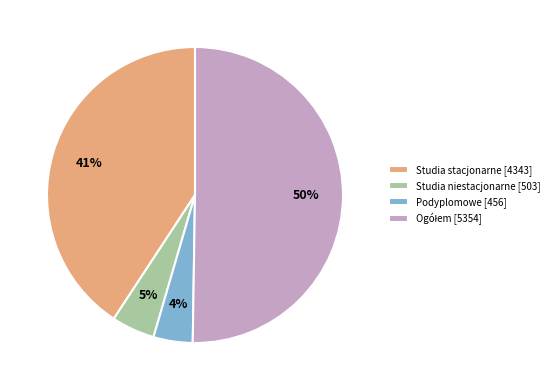

Between Studia niestacjonarne [503] and Studia stacjonarne [4343], which is larger?

Studia stacjonarne [4343]